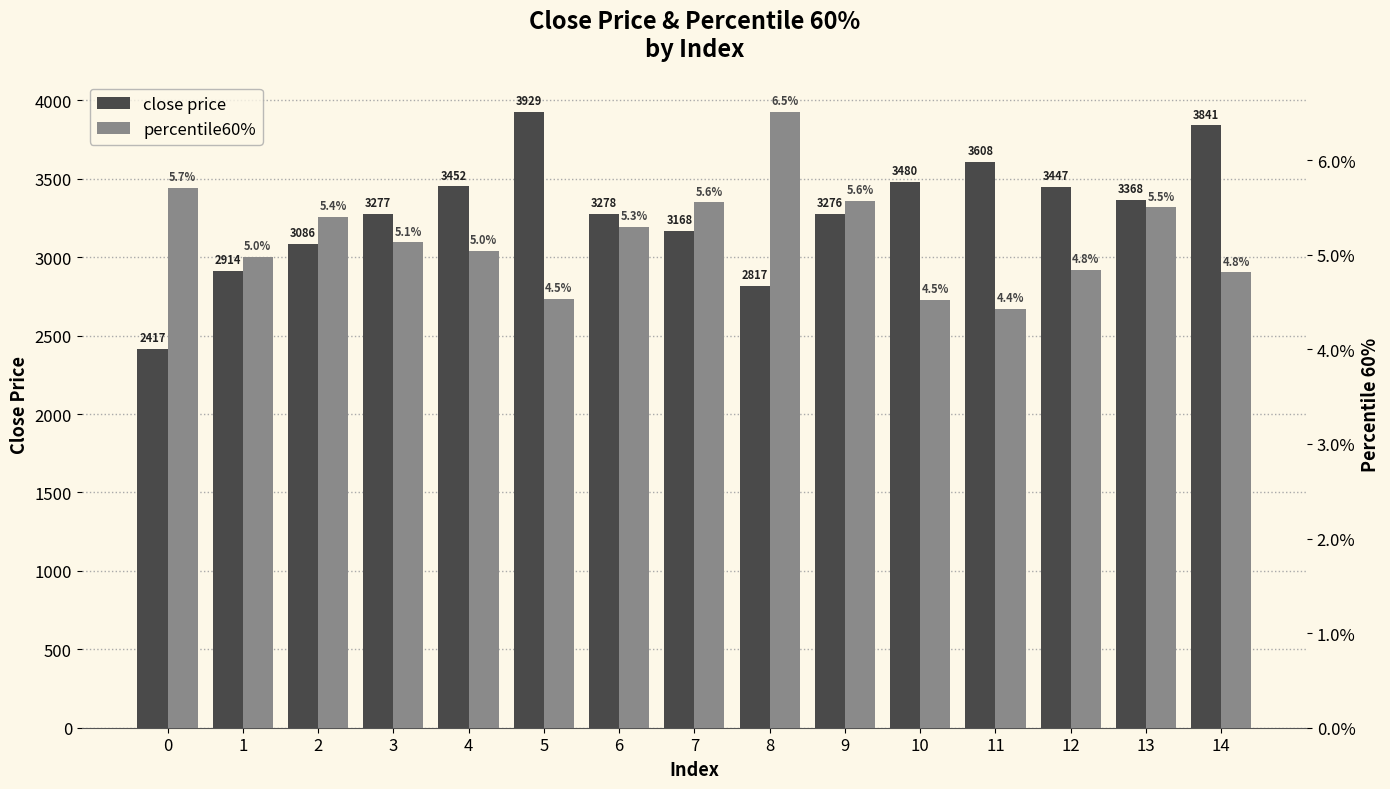

Reading left to right, what are all the values shown in this chart?

close price: 0=2416.9	1=2914.1	2=3086.2	3=3276.7	4=3452.3	5=3928.6	6=3278.0	7=3168.1	8=2816.6	9=3275.9	10=3479.6	11=3608.2	12=3447.3	13=3367.8	14=3841.2
percentile60%: 0=0.1	1=0.0	2=0.1	3=0.1	4=0.1	5=0.0	6=0.1	7=0.1	8=0.1	9=0.1	10=0.0	11=0.0	12=0.0	13=0.1	14=0.0